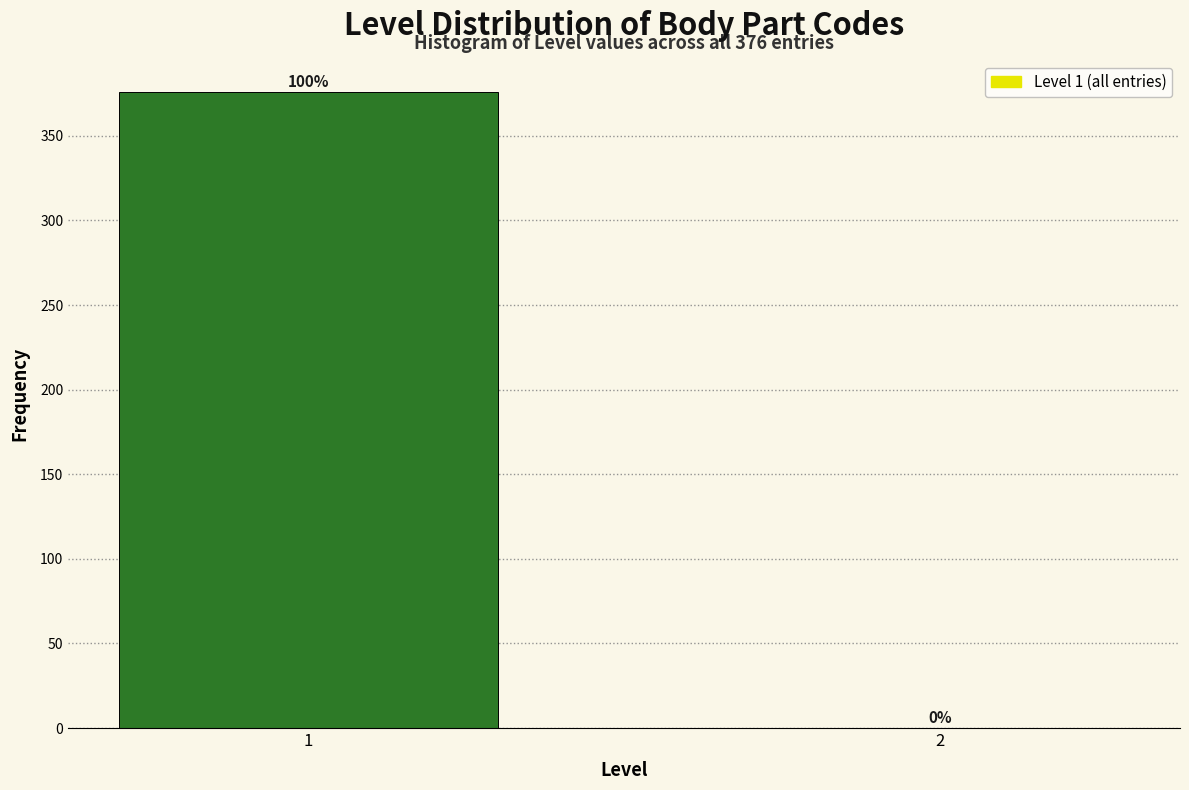

Reading left to right, list all the values displayed in this chart.

1=376	2=0